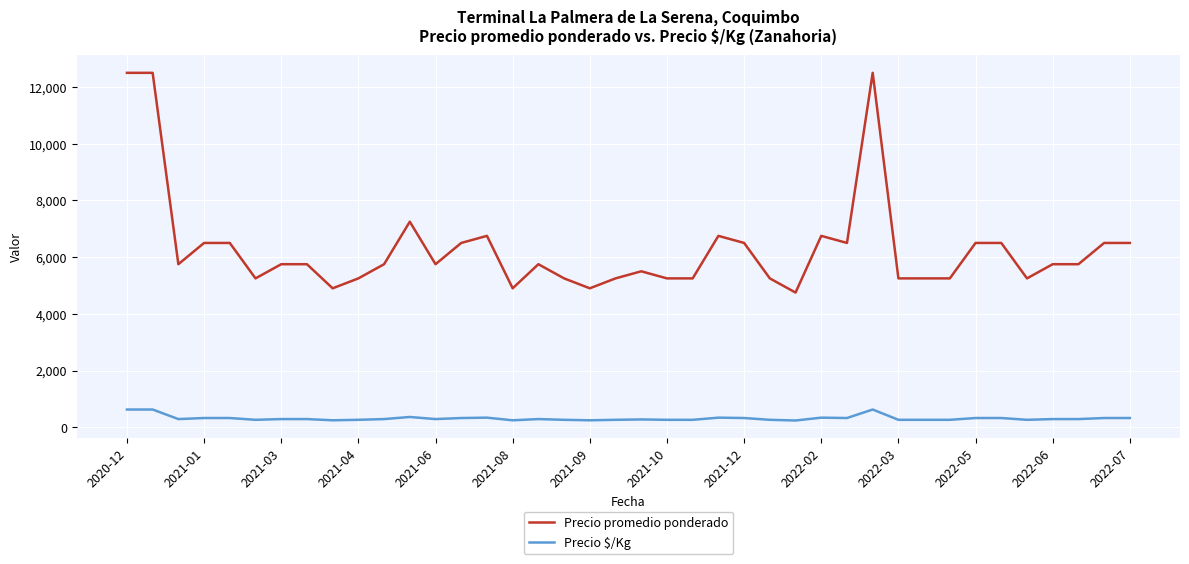

How many lines are shown in the chart?

2